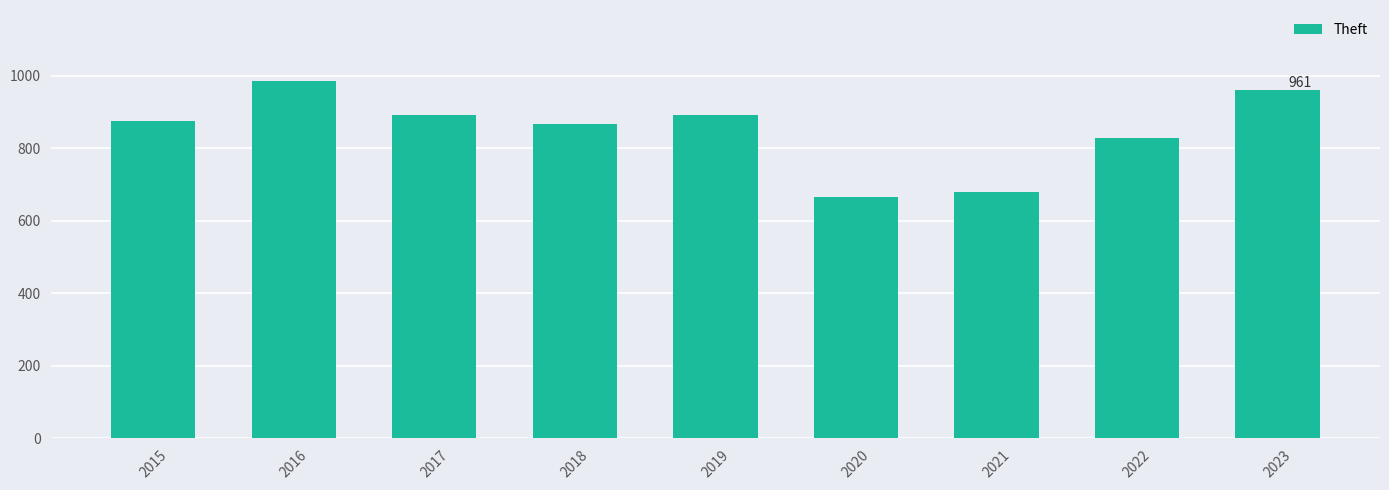

What is the change in value from 2018 to 2022?

-41